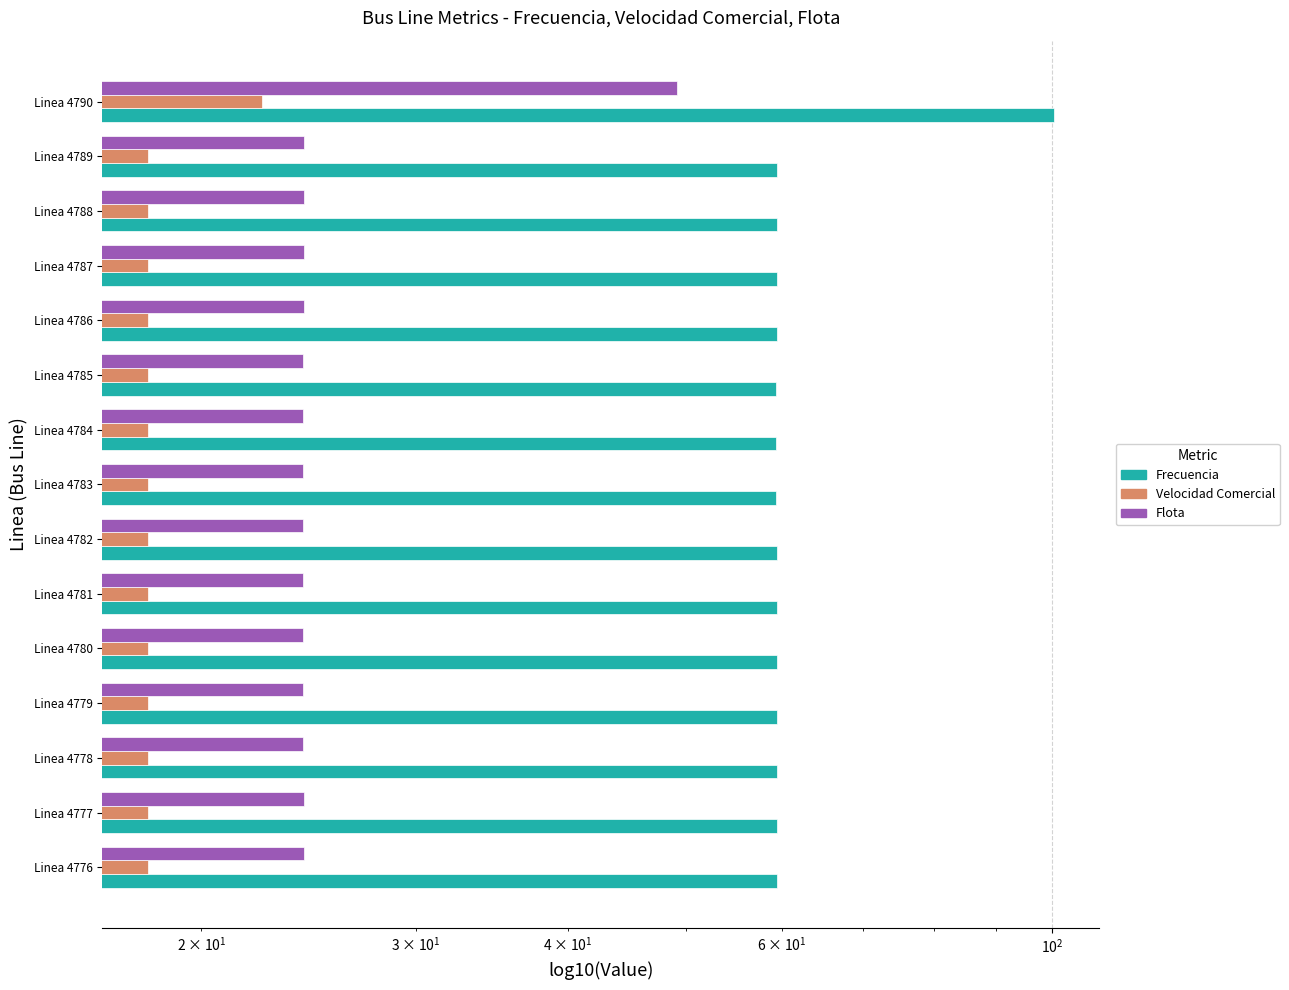

Count the number of categories in the chart.

15